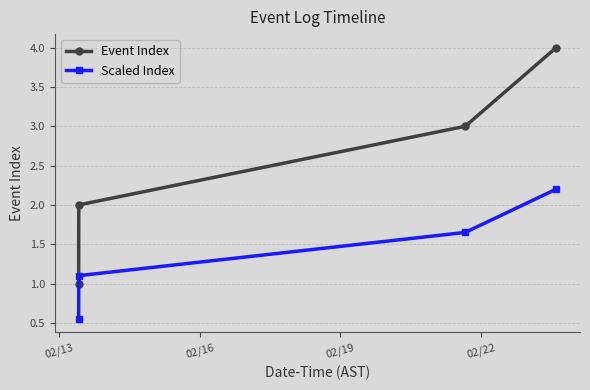

What are all the series names shown in the legend?

Event Index, Scaled Index